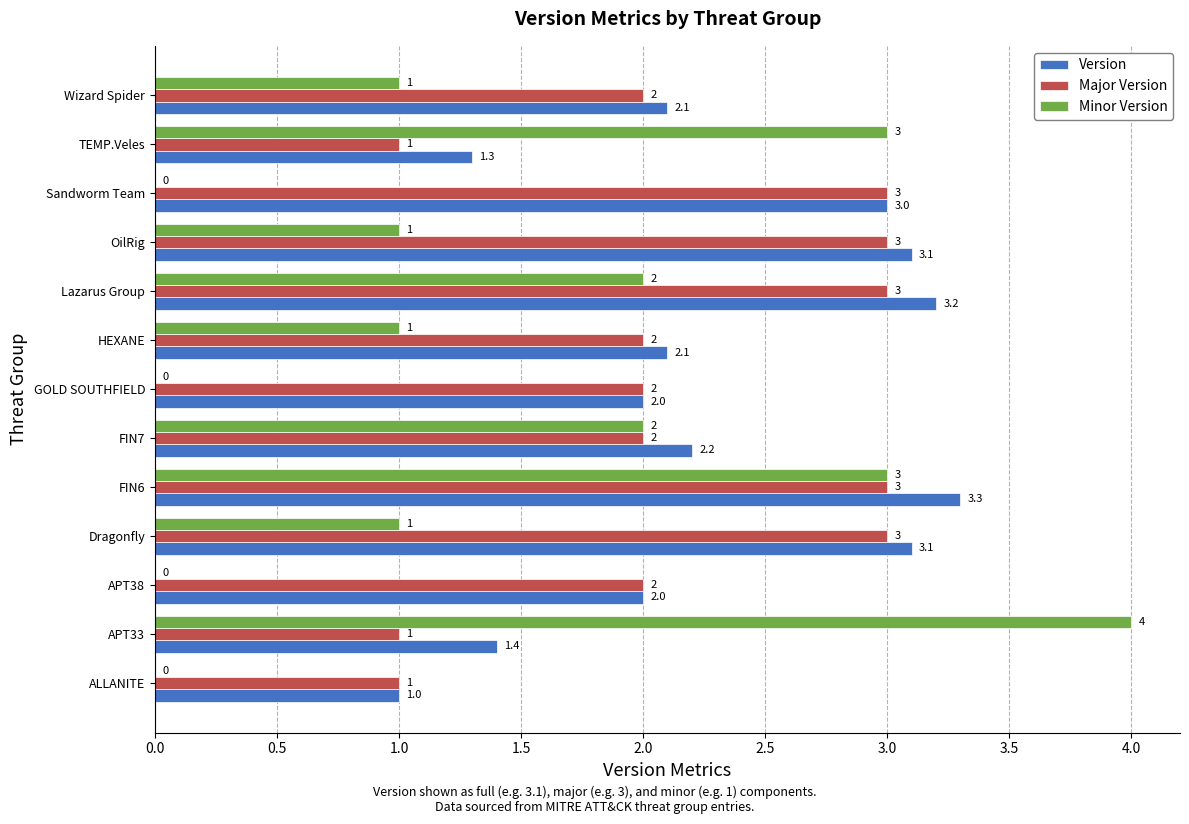

What is the maximum value shown in the chart?

4.0